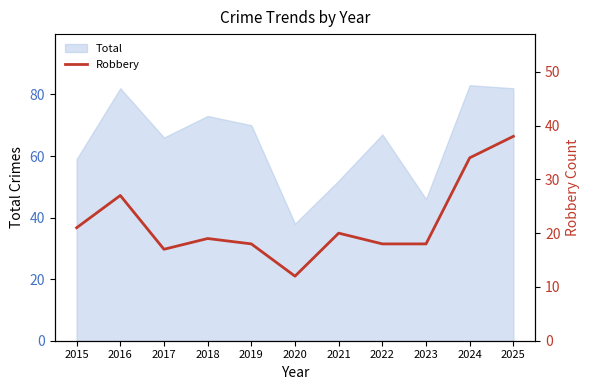

The chart shows a value of 26 at 2019. True or false?

False